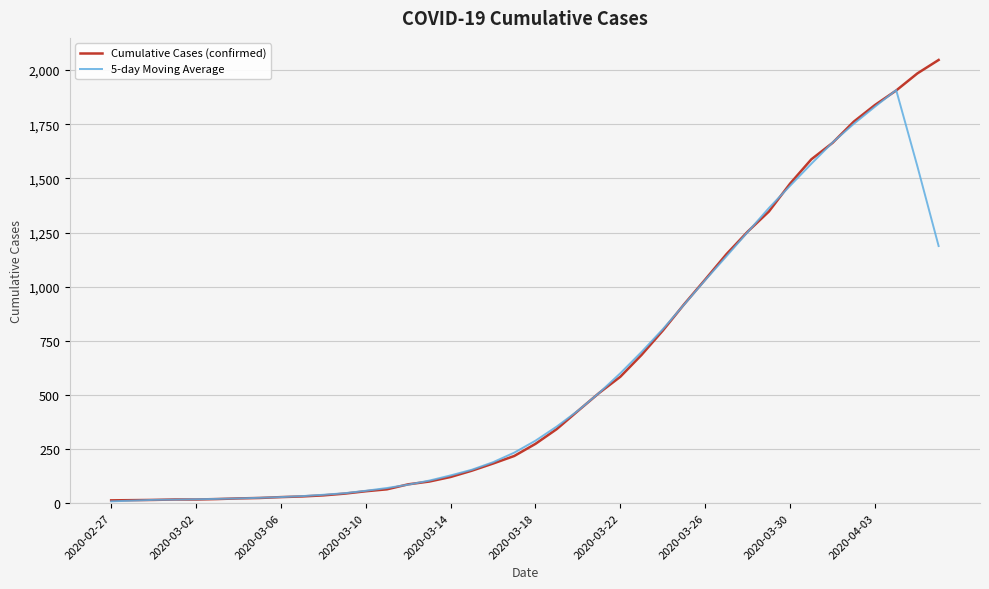

What is the highest value of the 5-day Moving Average series?

1907.8